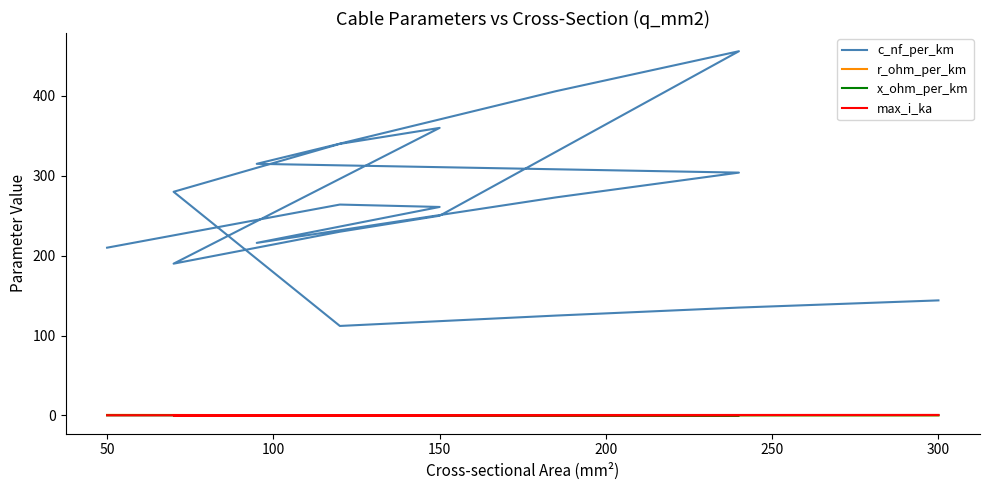

True or false: max_i_ka and c_nf_per_km intersect in this chart.

False